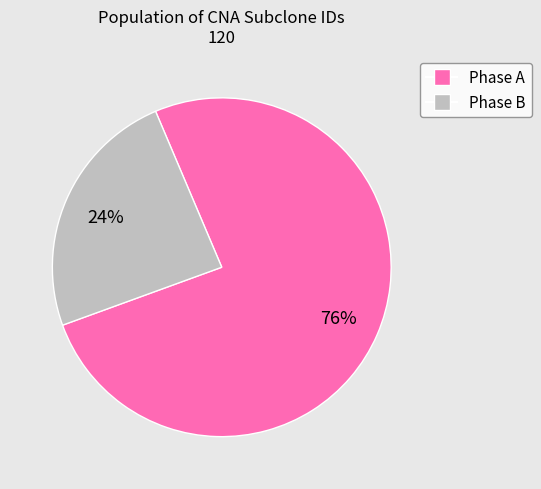

To the nearest percent, what is the average slice percentage?

50%